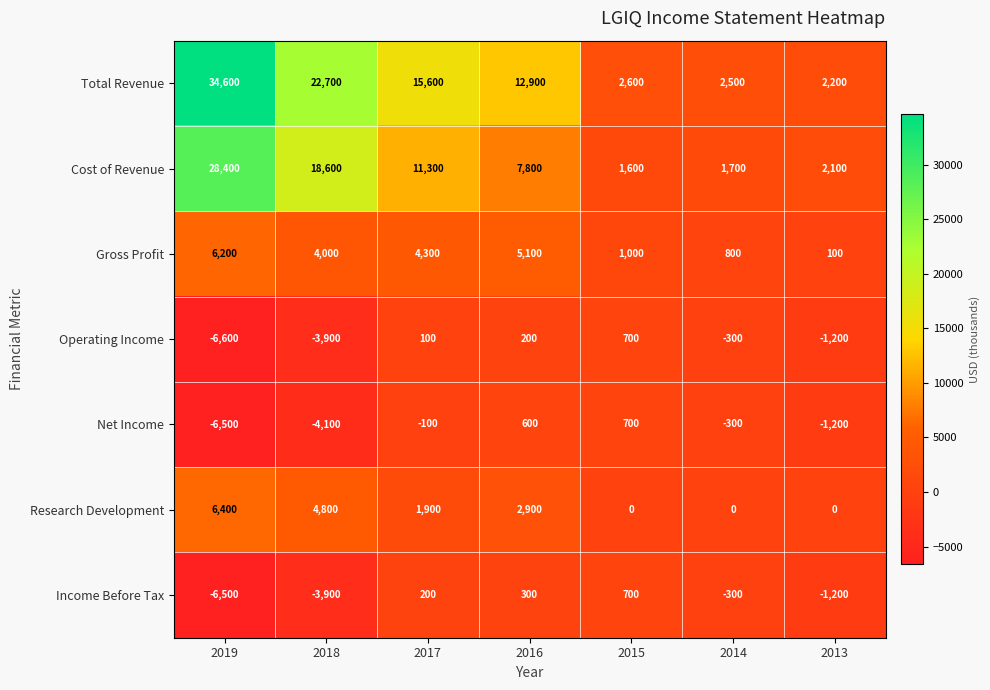

Rank the categories by Income Before Tax value from lowest to highest.

2019, 2018, 2013, 2014, 2017, 2016, 2015